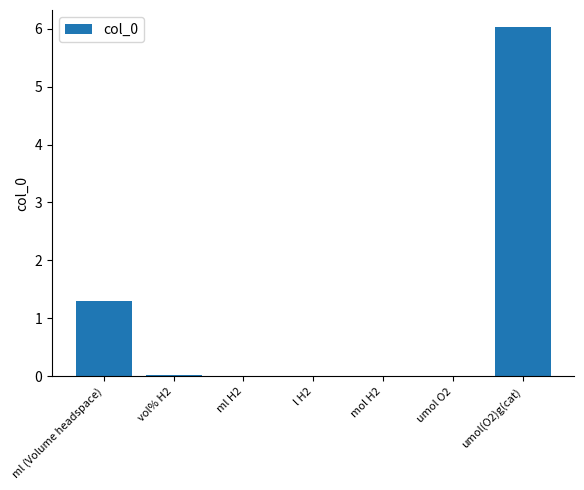

At which category does the chart reach its peak across all series?

umol(O2)g(cat)